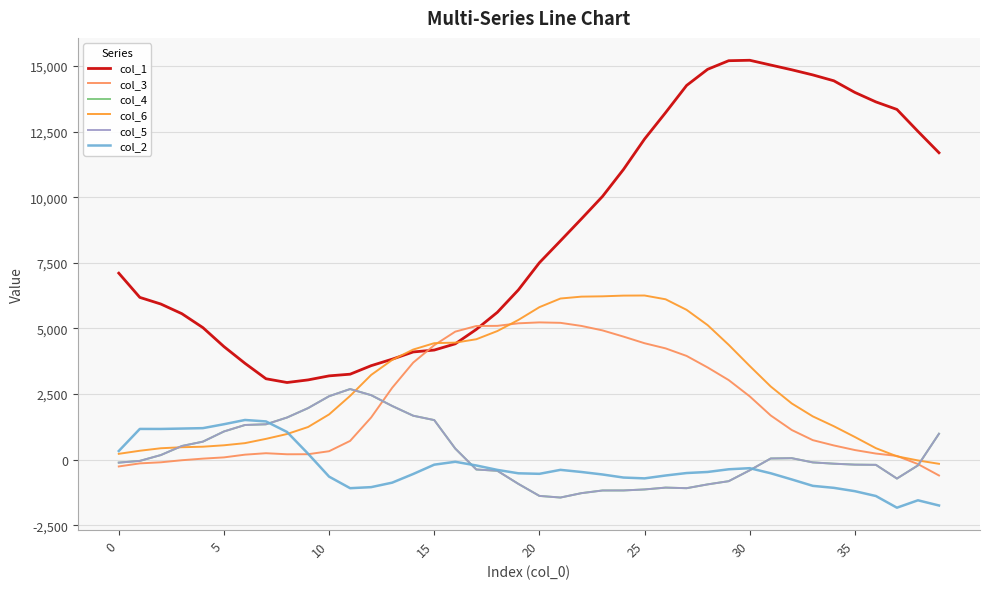

Is this an area chart (filled region under the line)?

No